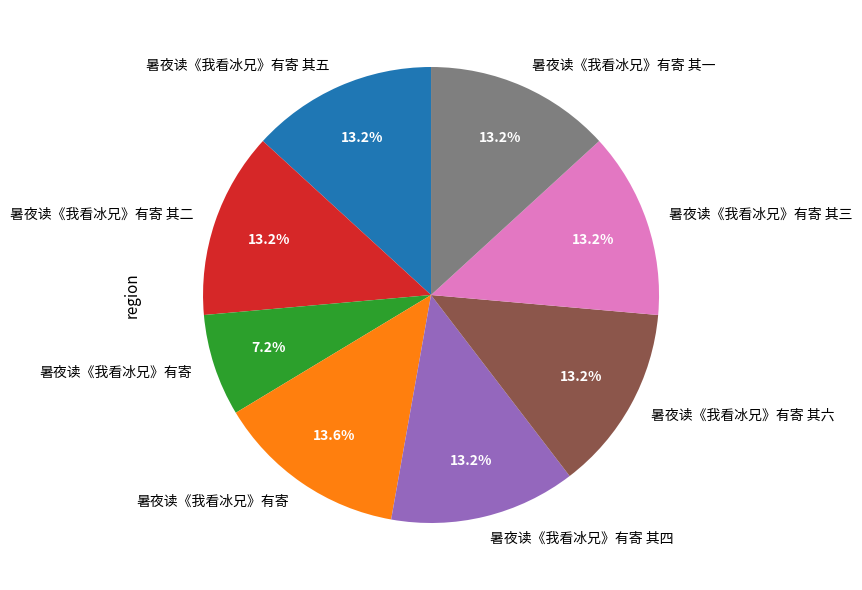

Is there a majority slice in this chart?

No